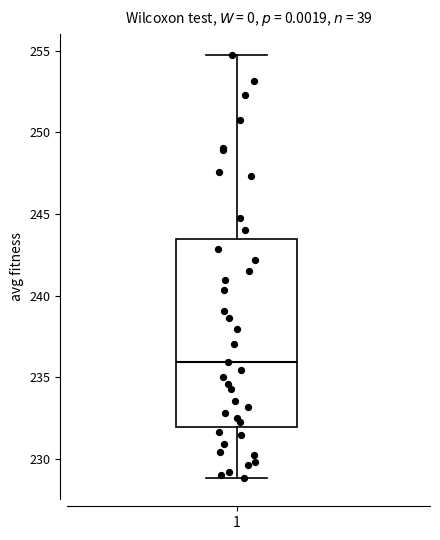

Transcribe this box plot: give where the median line is, the range the box spans, and where the two whiskers end, as read against the y-axis. The values are not printed on the chart, so give them approximately, as read against the axis.

median 236.0, box 232.0 to 243.5, whiskers 229.0 to 254.5